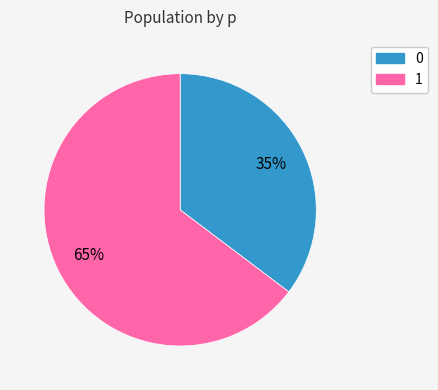

How many slices are in this pie chart?

2